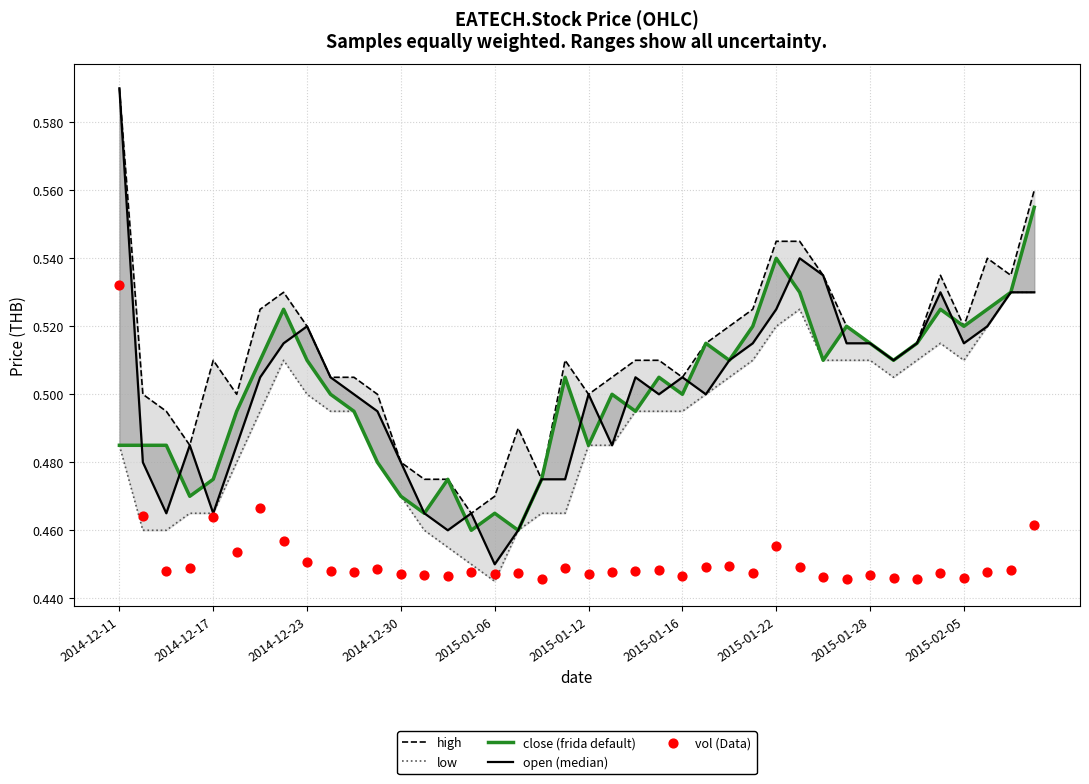

At which category is the sum across all series the highest?

2014-12-11